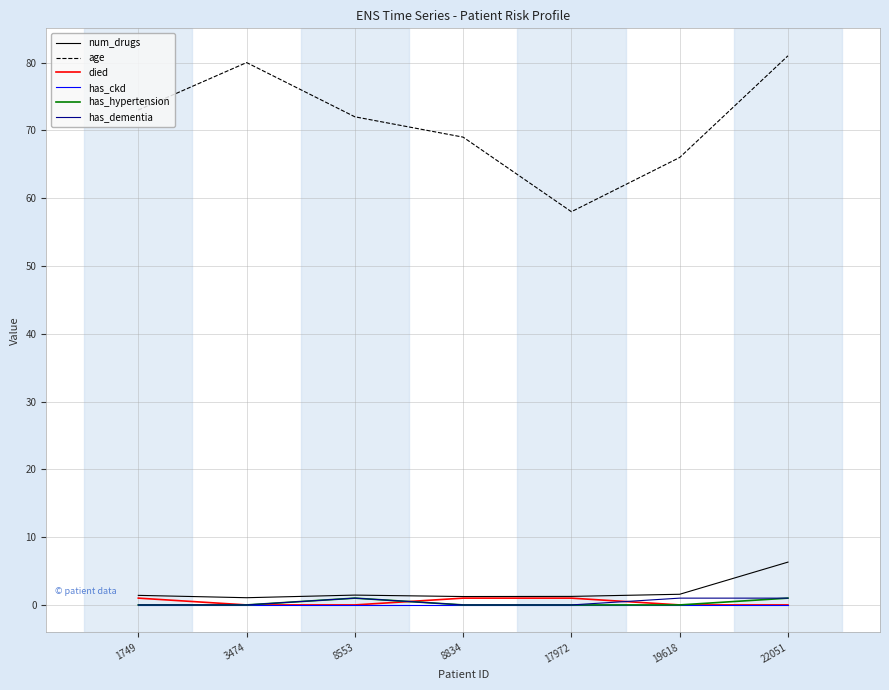

Is it true that has_hypertension equals 0.0 at 17972?

True